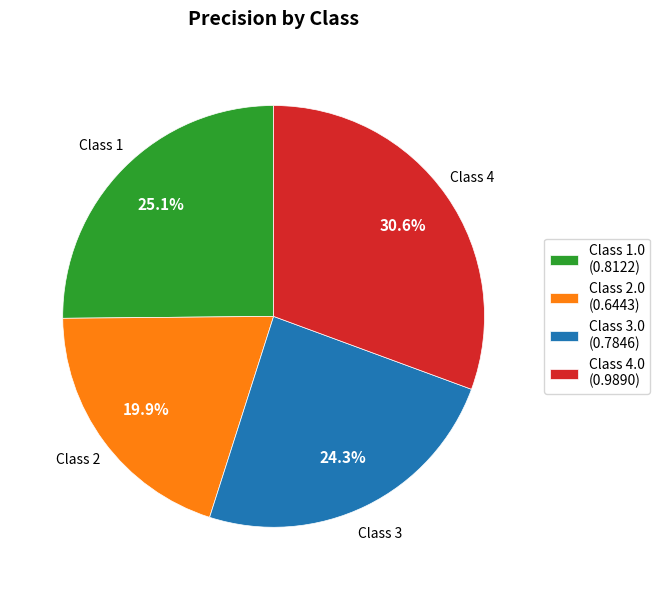

Rank the categories by value from highest to lowest.

Class 4.0 (0.9890), Class 1.0 (0.8122), Class 3.0 (0.7846), Class 2.0 (0.6443)